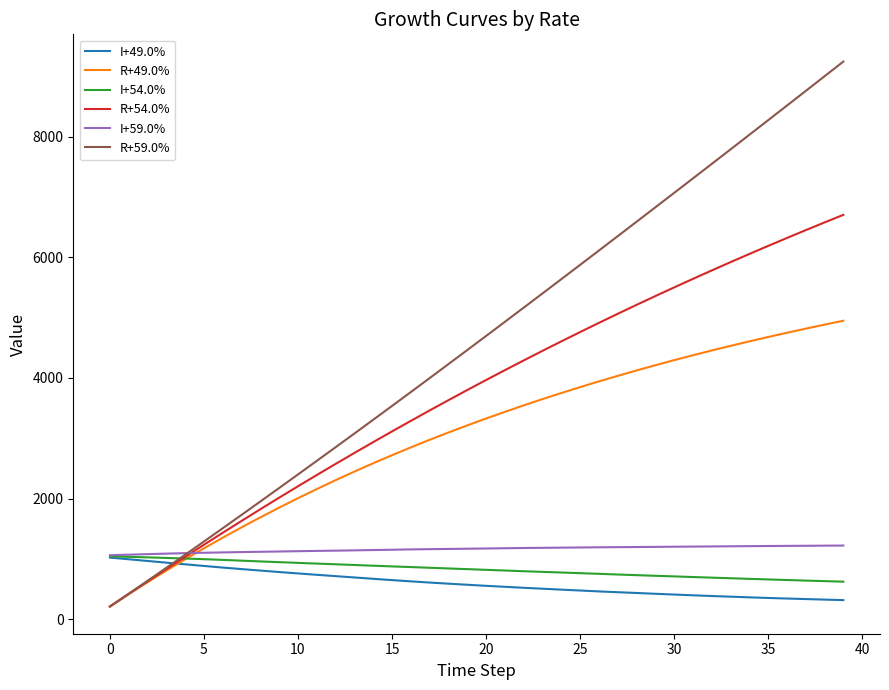

Which series has the largest range (max minus min)?

R+59.0%